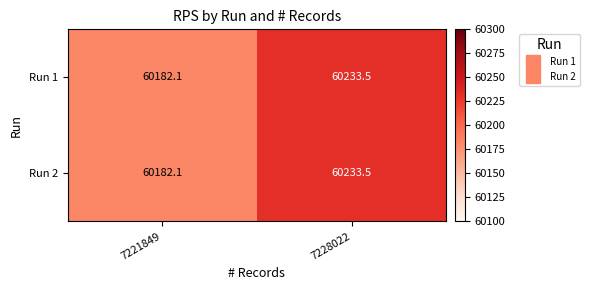

Reading left to right, list all the values displayed in this chart.

Run 1: 7221849=60182.1	7228022=60233.5
Run 2: 7221849=60182.1	7228022=60233.5